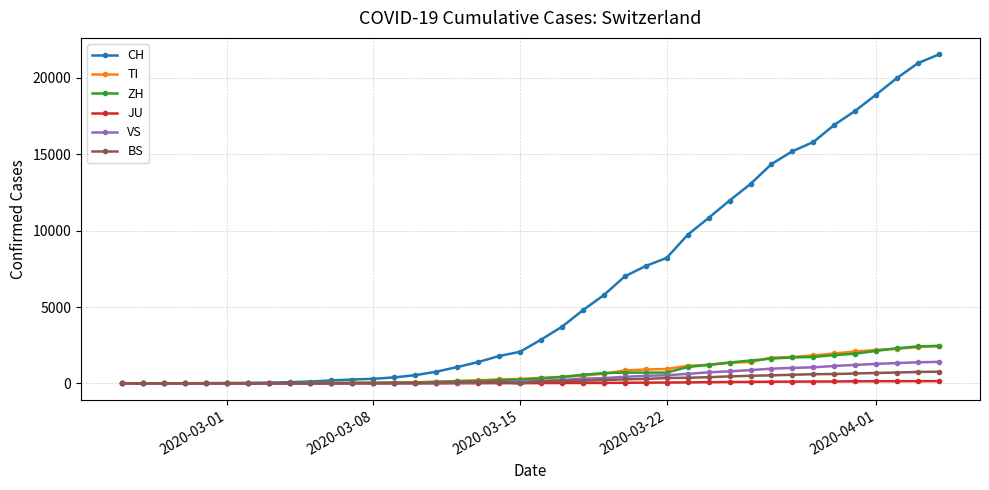

Which series has the widest spread of values?

CH